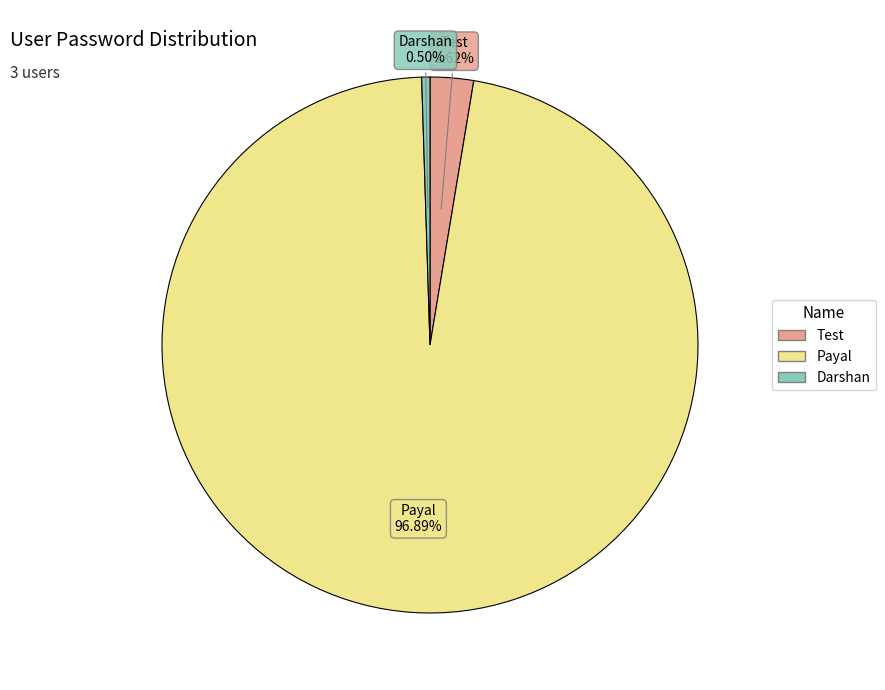

Which slice represents more than half of the pie?

Payal